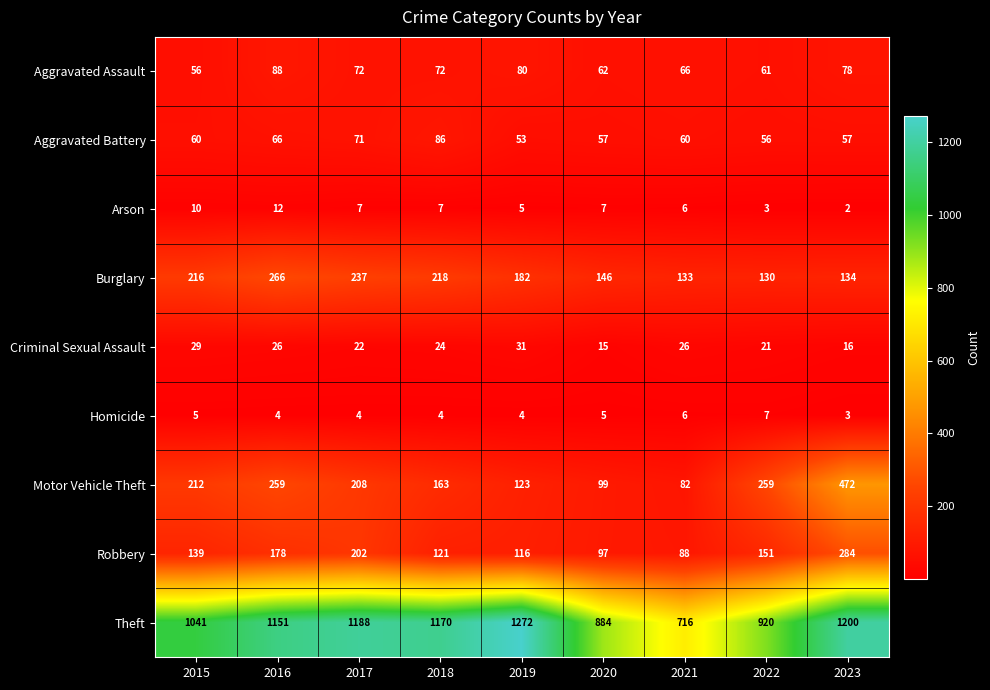

Rank the series at 2017 from highest to lowest value.

Theft, Burglary, Motor Vehicle Theft, Robbery, Aggravated Assault, Aggravated Battery, Criminal Sexual Assault, Arson, Homicide